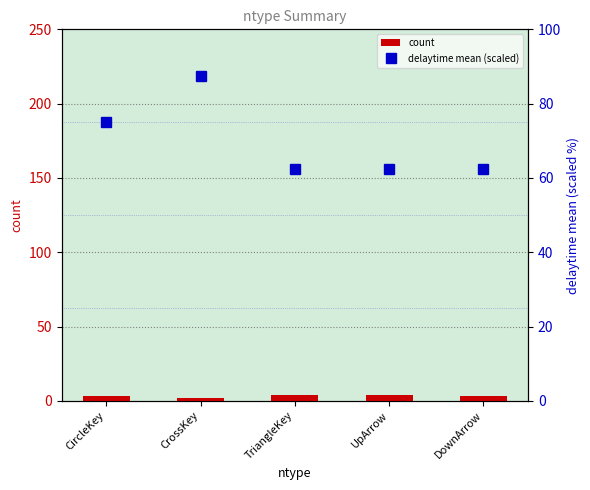

What is the maximum value for count?

4